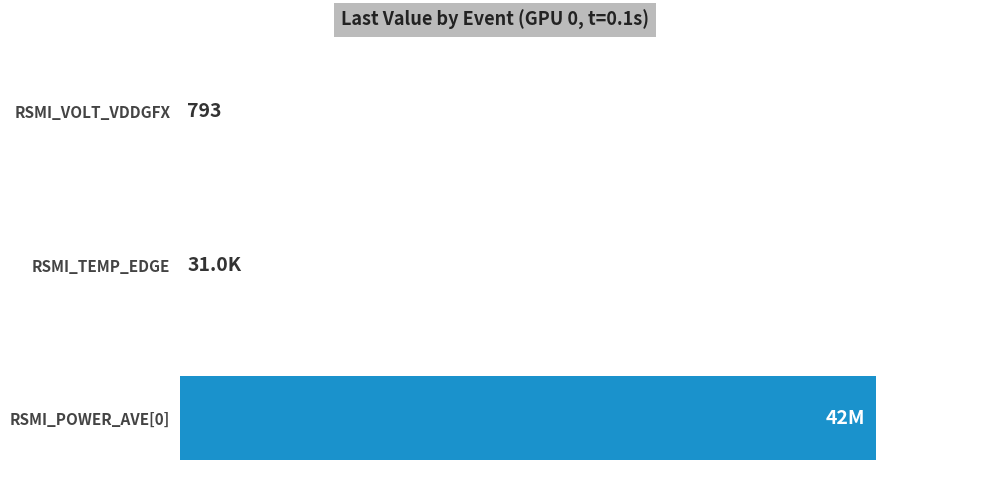

Count the number of categories in the chart.

3